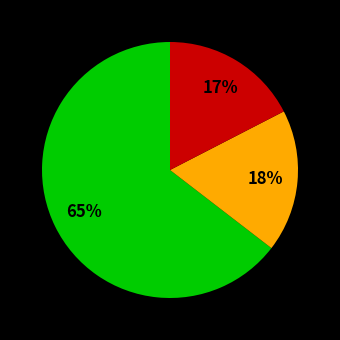

How many slices are in this pie chart?

3